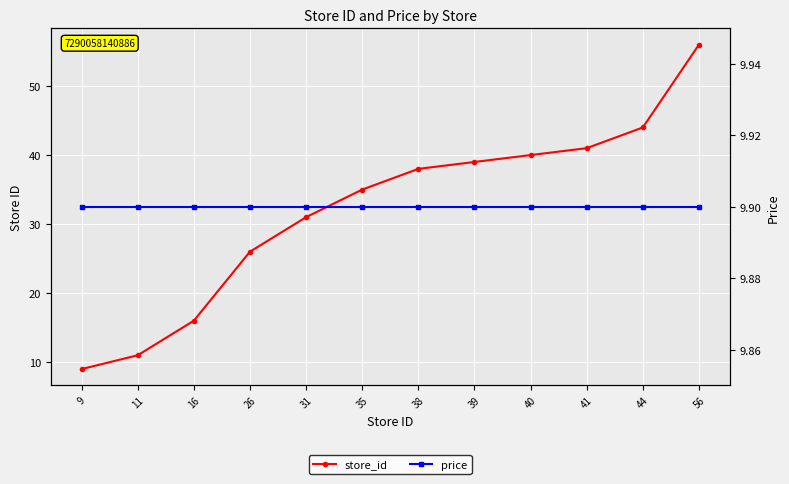

At how many categories does at least one series exceed 45?

1